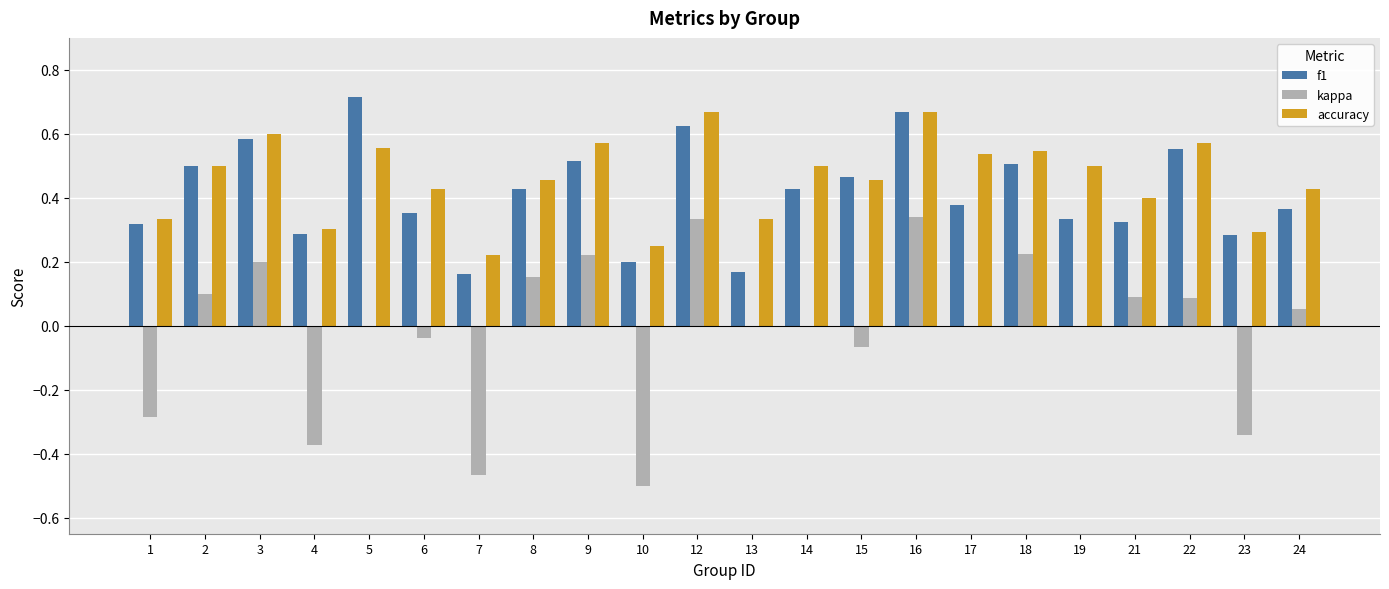

Which series changed the most between 3 and 21?

f1